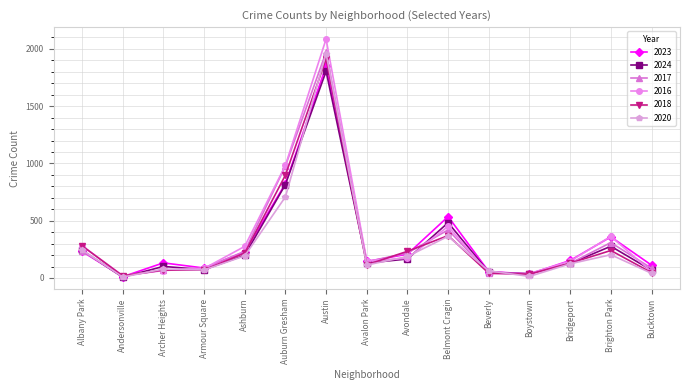

True or false: 2018 has more than 0 interior local peaks.

True